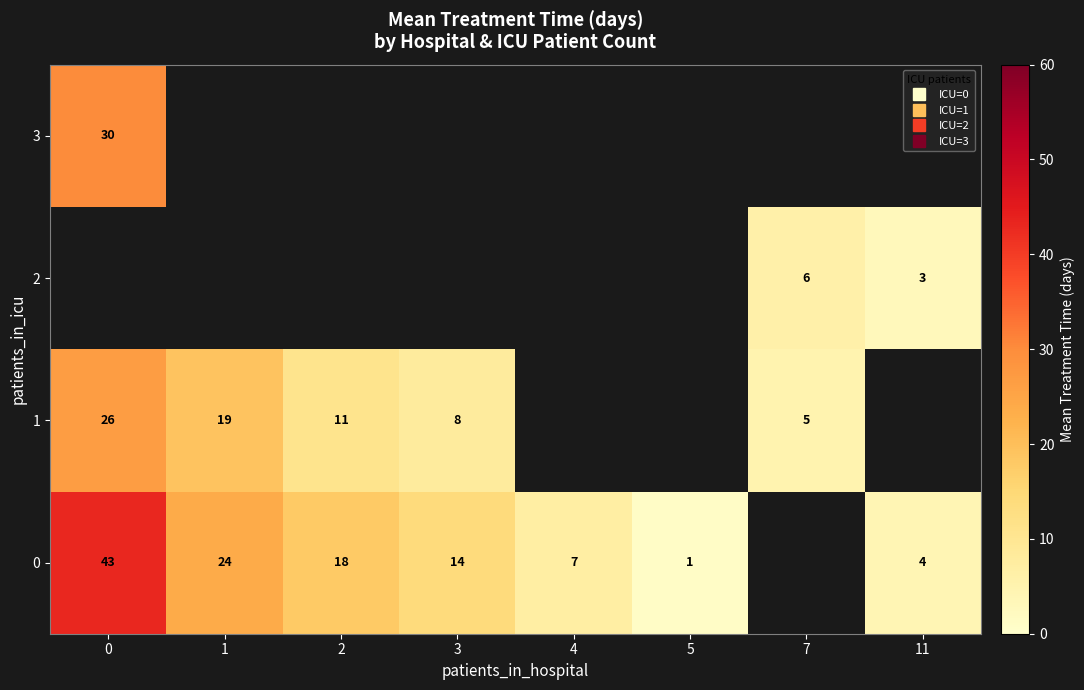

Between 1 and 3, which series saw the biggest shift?

1